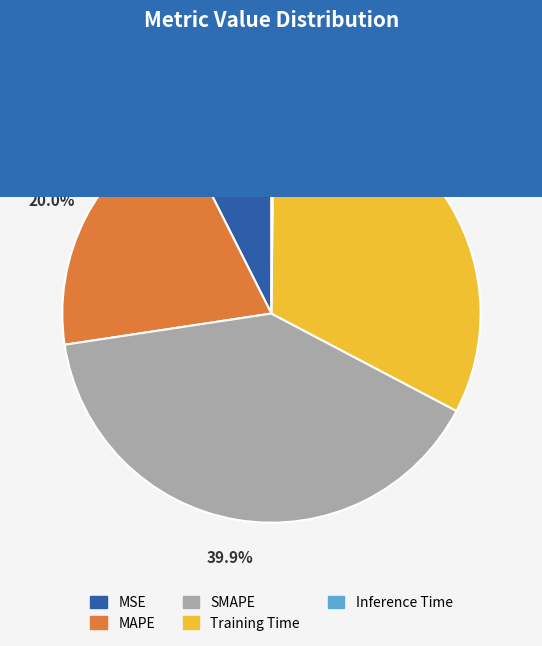

Combined, do MSE and SMAPE account for over 50%?

No